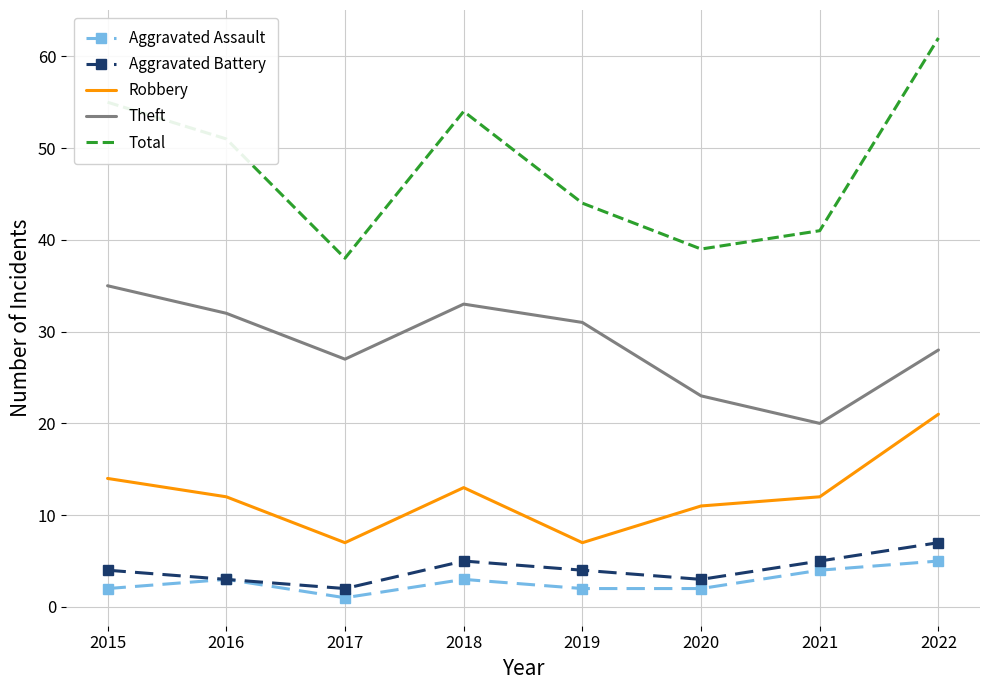

What is the lowest value of the Aggravated Battery series?

2